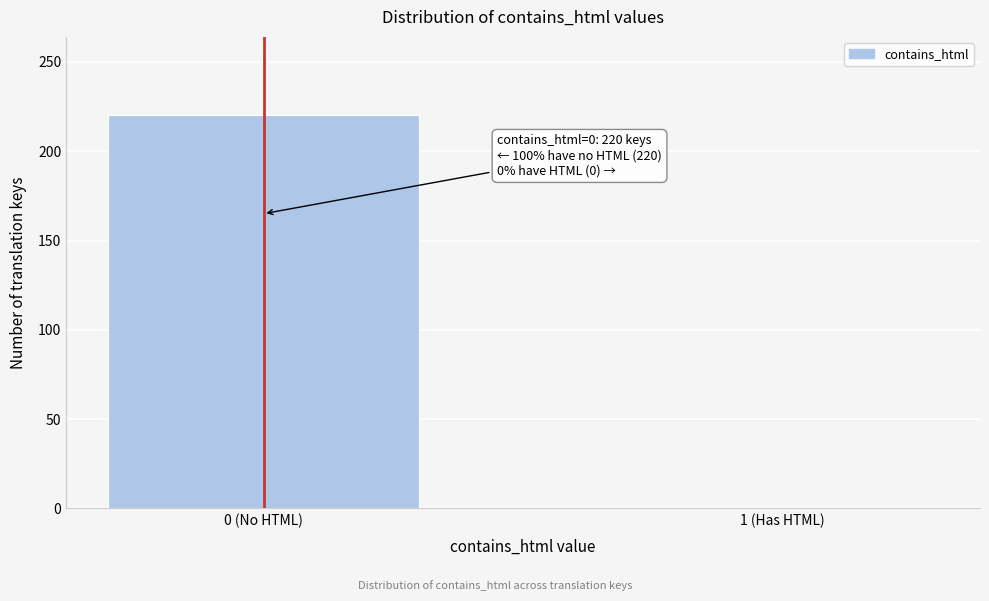

Reading left to right, list all the values displayed in this chart.

0 (No HTML)=220	1 (Has HTML)=0